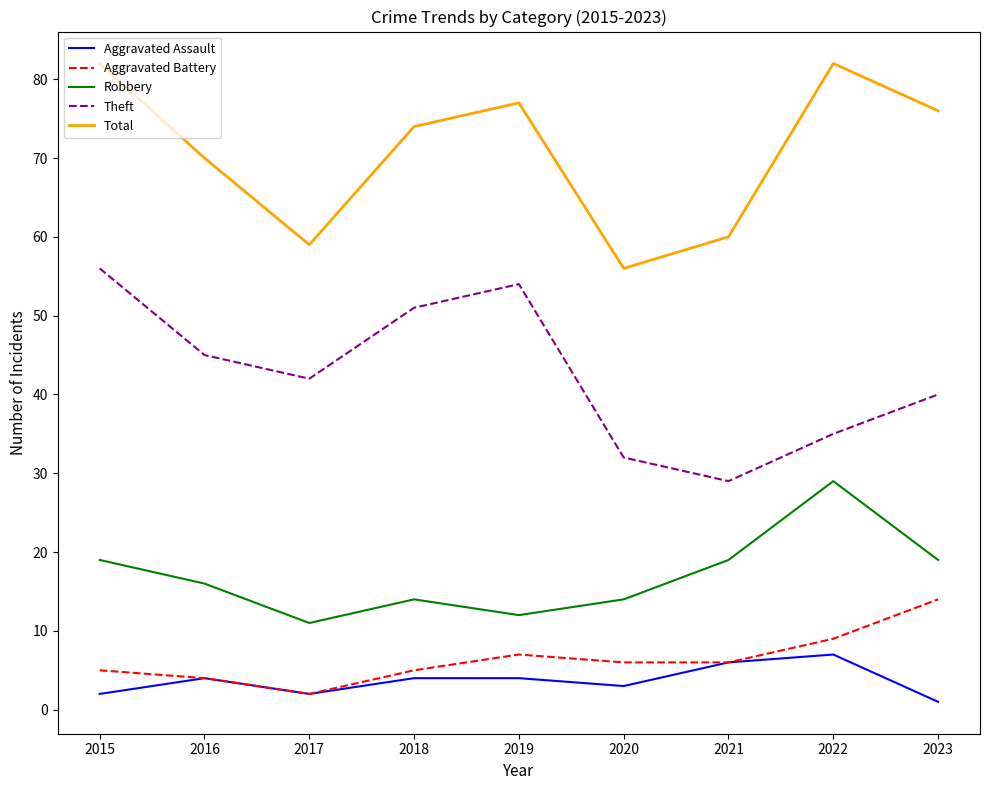

Reading left to right, what are all the values shown in this chart?

Aggravated Assault: 2	4	2	4	4	3	6	7	1
Aggravated Battery: 5	4	2	5	7	6	6	9	14
Robbery: 19	16	11	14	12	14	19	29	19
Theft: 56	45	42	51	54	32	29	35	40
Total: 82	70	59	74	77	56	60	82	76